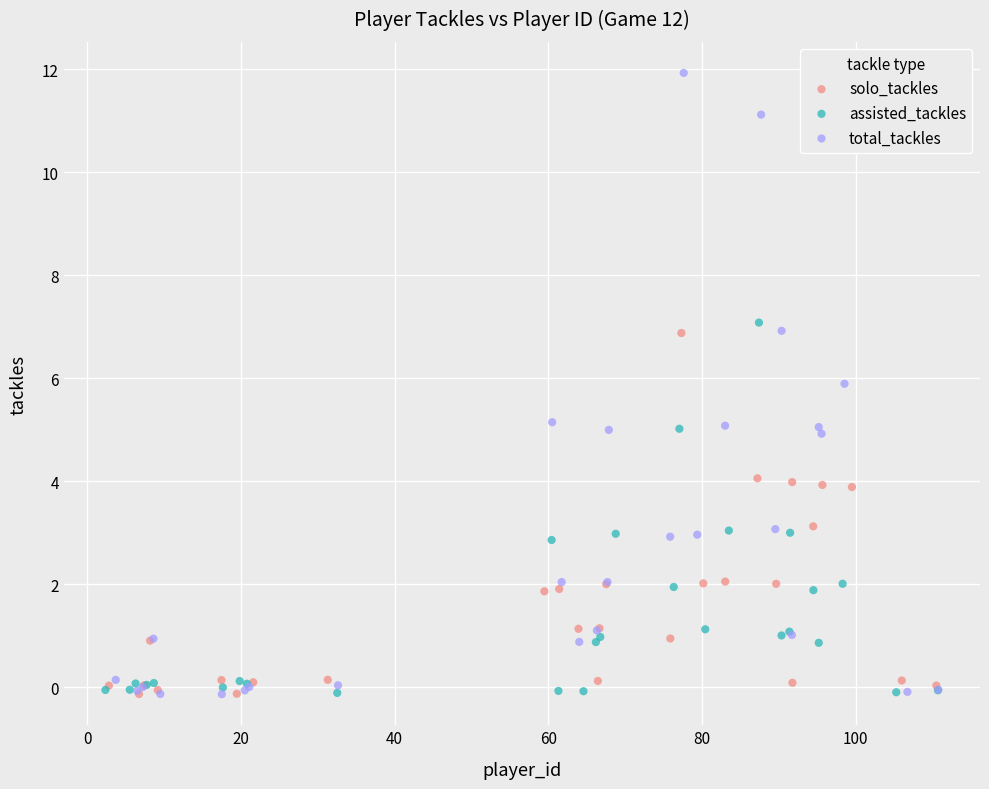

Which series contains the highest Y value?

total_tackles